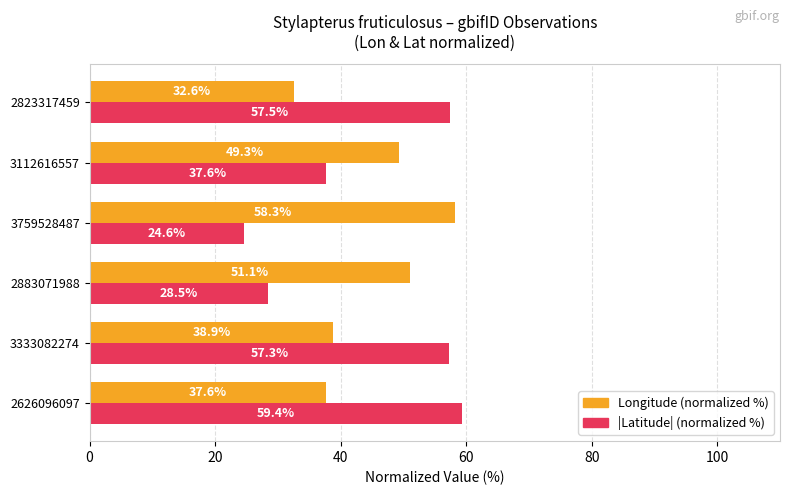

What is the minimum value shown in the chart?

24.6